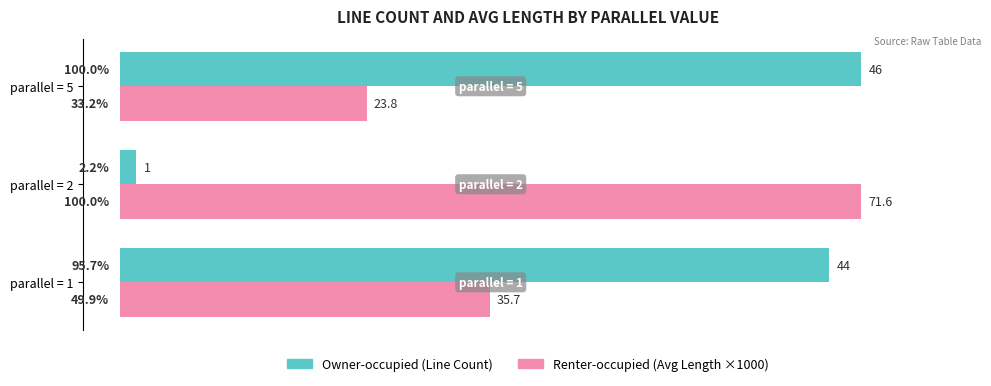

Which category has the lowest value across all series?

parallel = 2